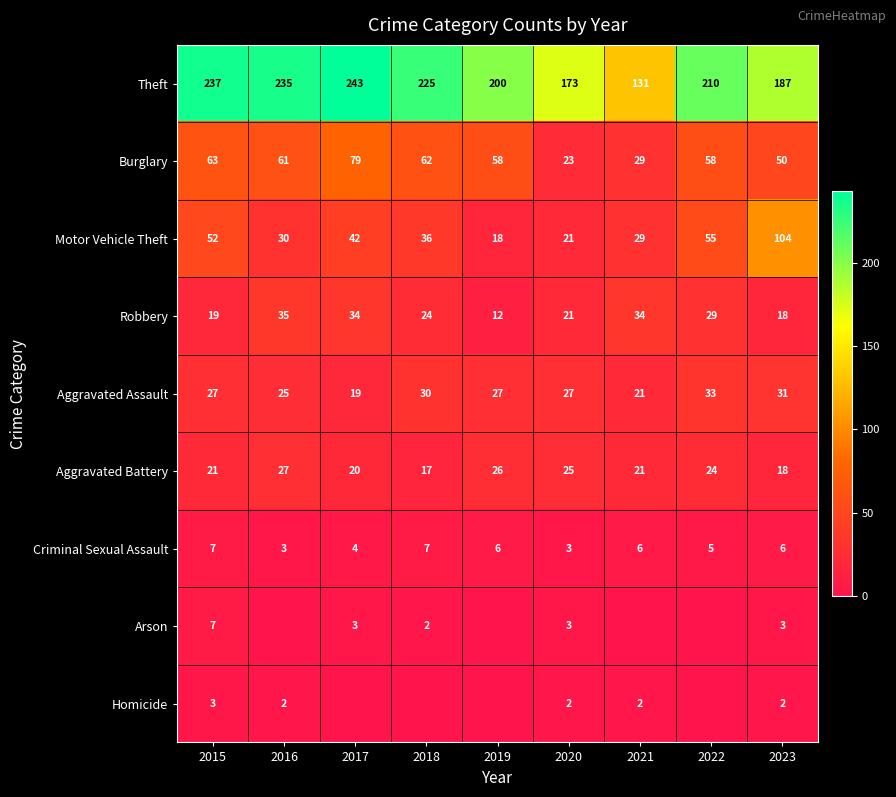

What is the greatest value displayed?

243